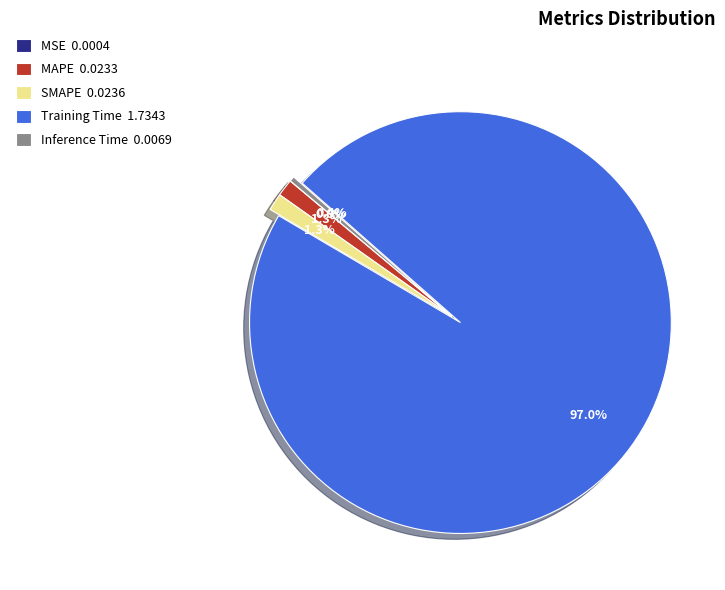

To the nearest percent, what is the difference between the Inference Time and Training Time slice percentages?

97%